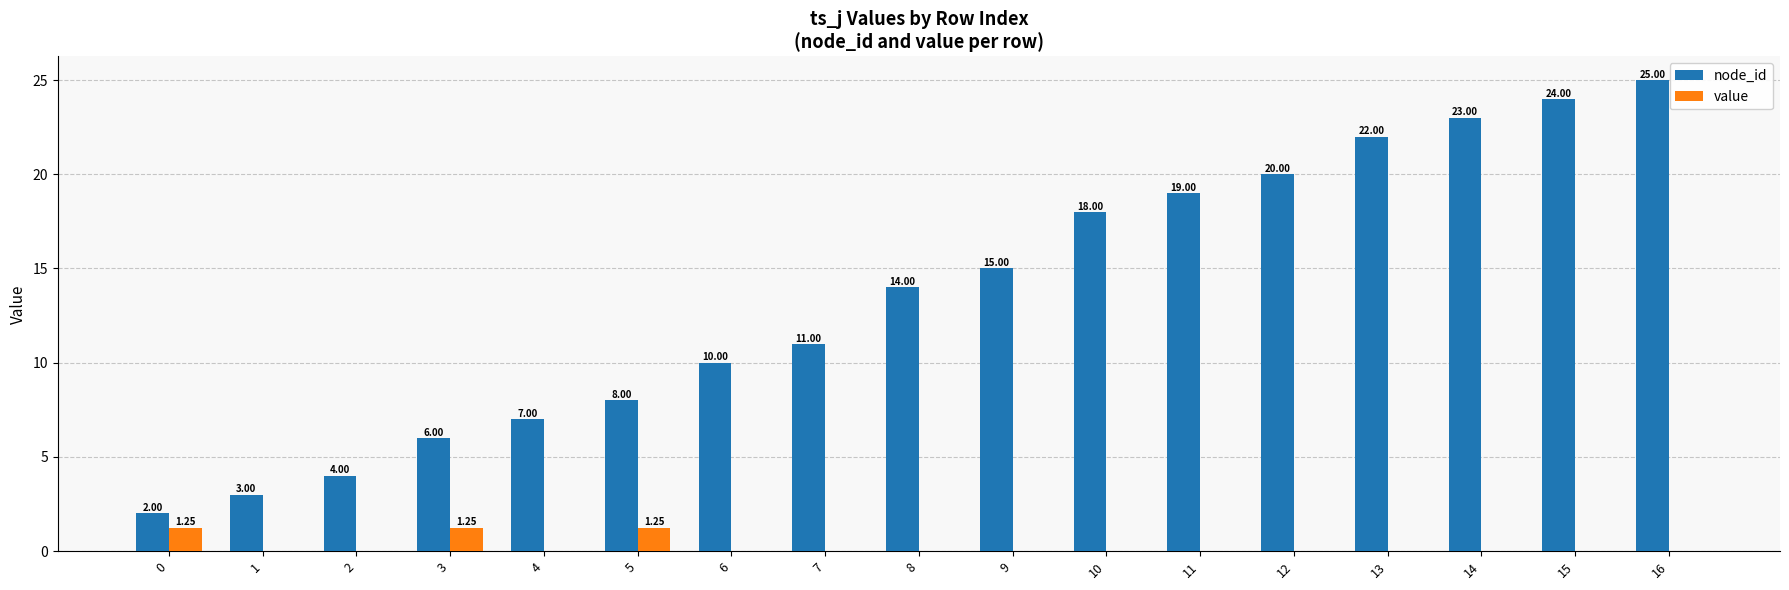

At which category is the sum across all series the highest?

16